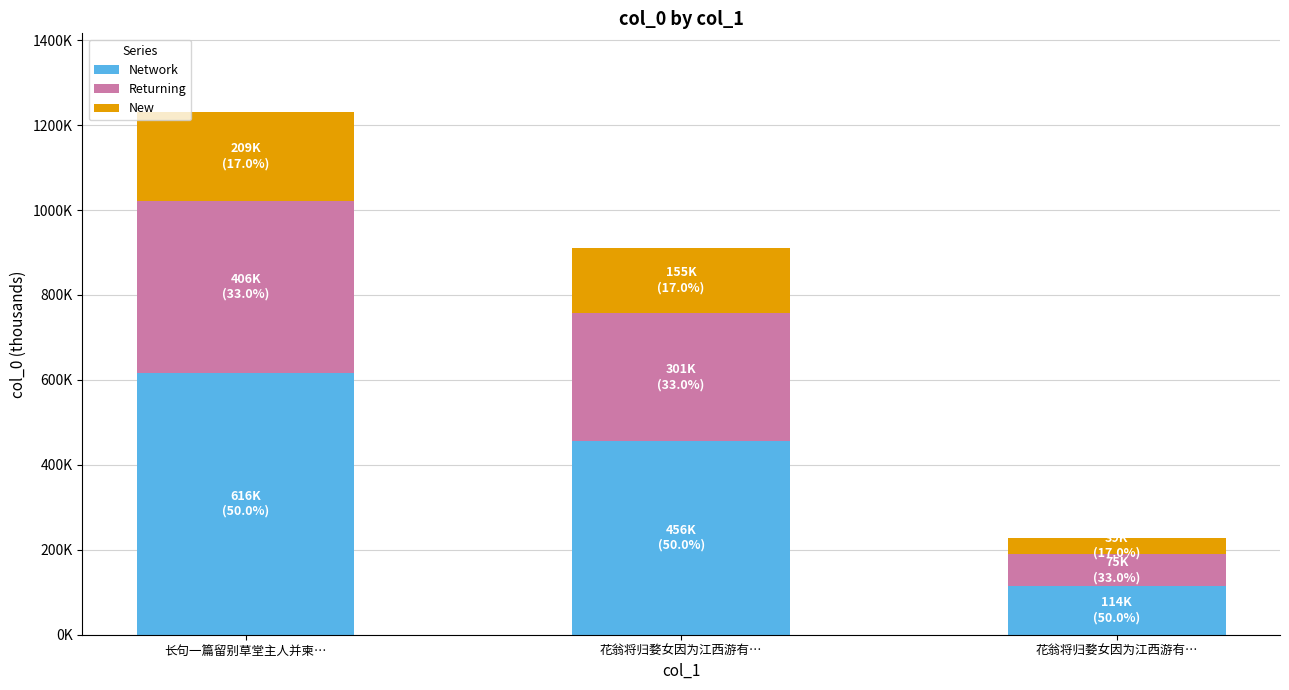

At which category is the sum across all series the highest?

长句一篇留别草堂主人并柬…